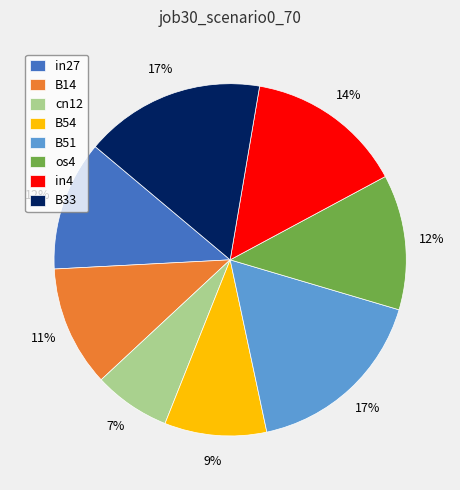

Which slice is the smallest?

cn12